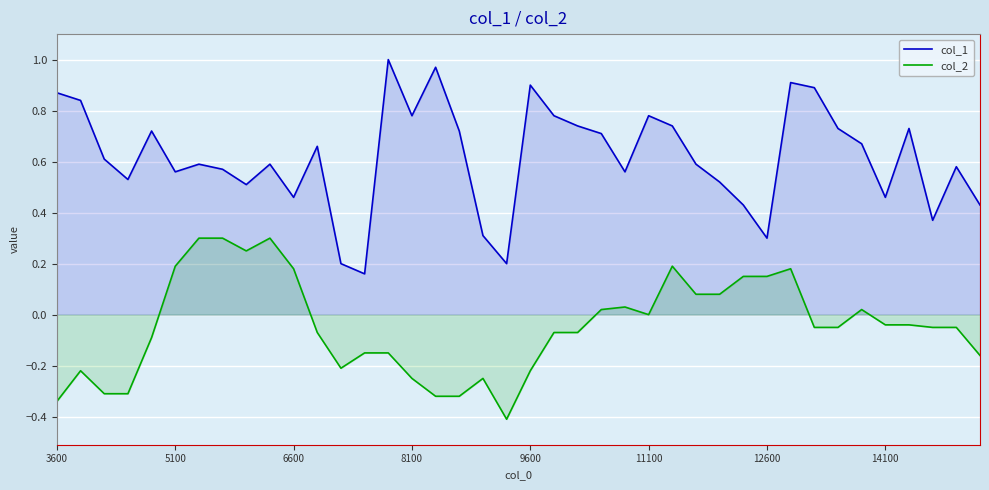

In col_2, how many points are lower than both neighbors (excluding endpoints)?

4